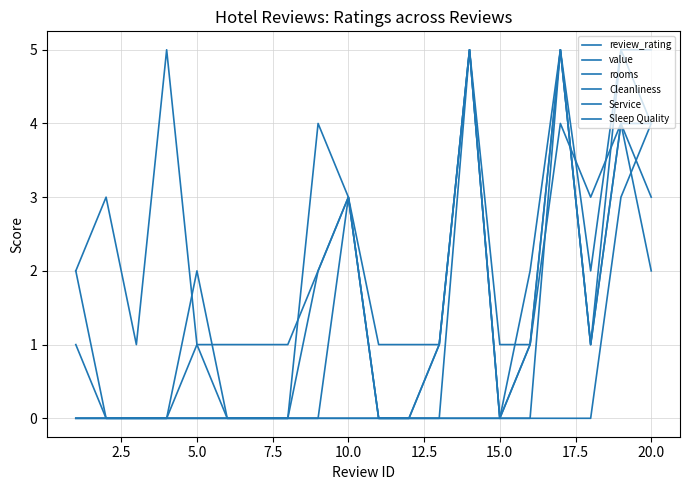

Is this an area chart (filled region under the line)?

No